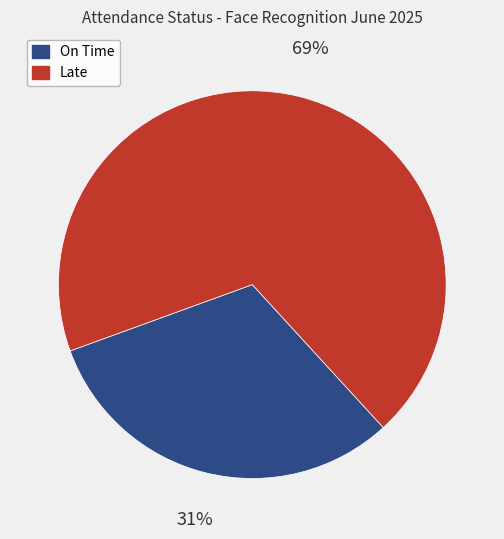

Combined, do Late and On Time account for over 50%?

Yes